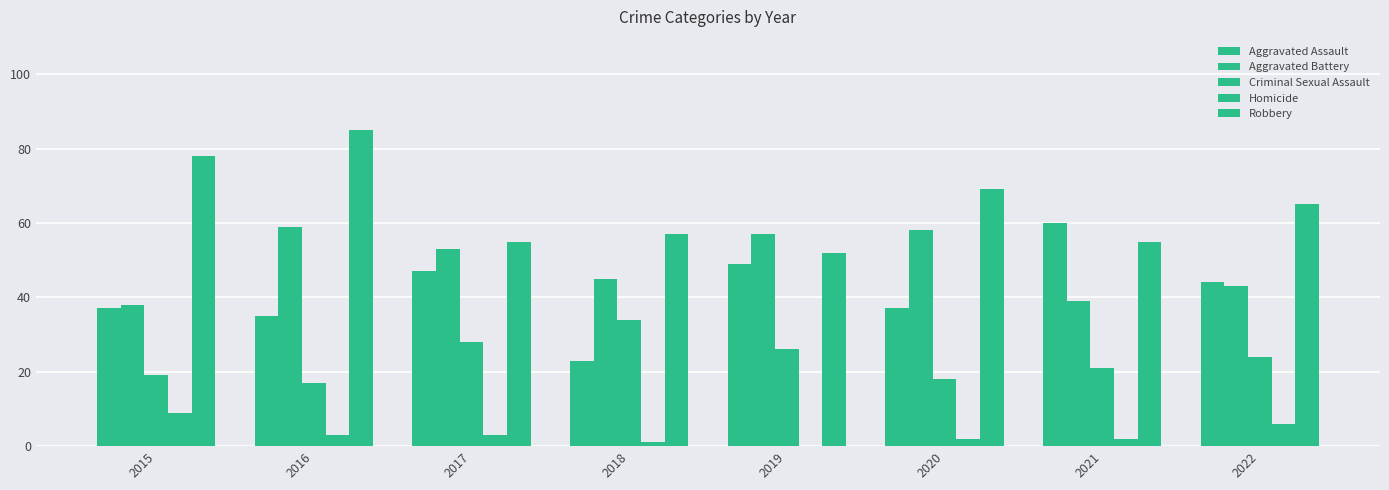

Which category has the lowest value across all series?

2019